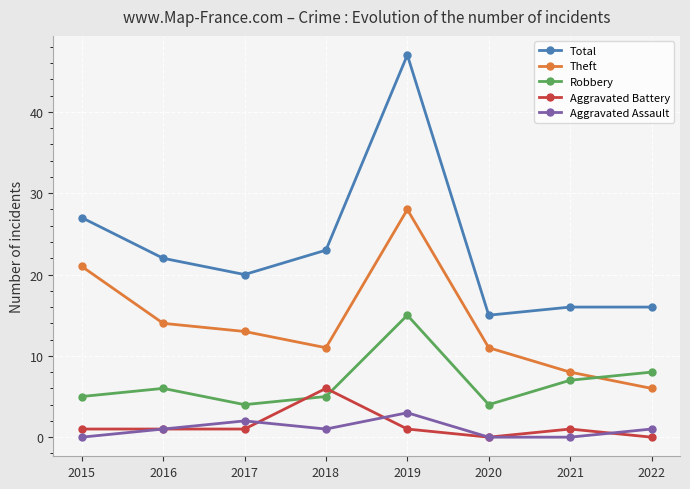

Does the chart have visible grid lines?

Yes